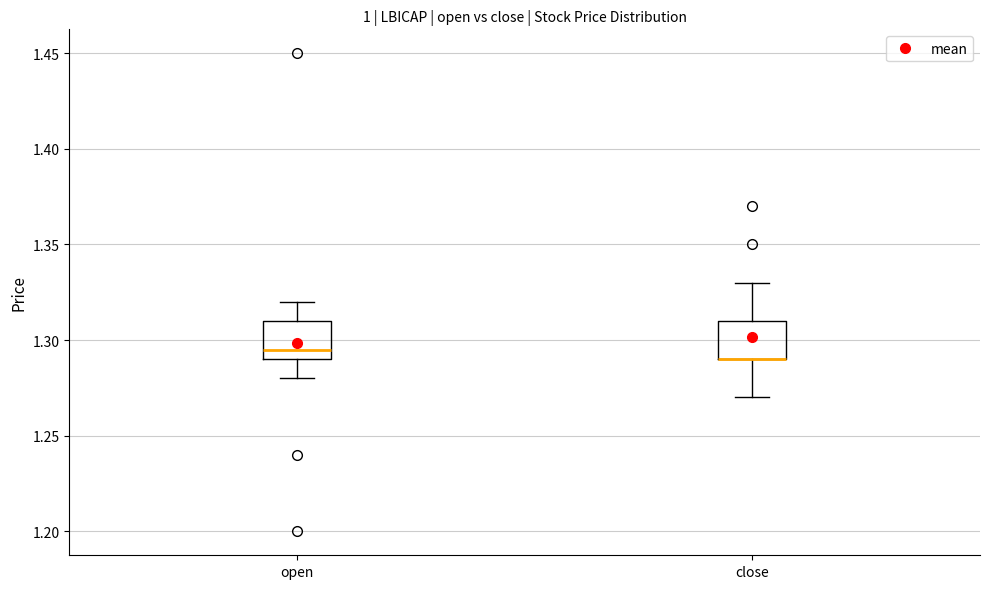

Where is the upper edge of the box for close on the y-axis? The values are not printed on the chart, so give them approximately, as read against the axis.

1.310